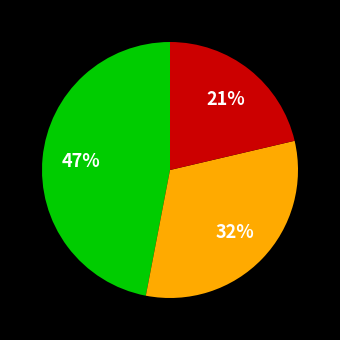

To the nearest percent, what is the difference between the largest and smallest slice percentages?

26%